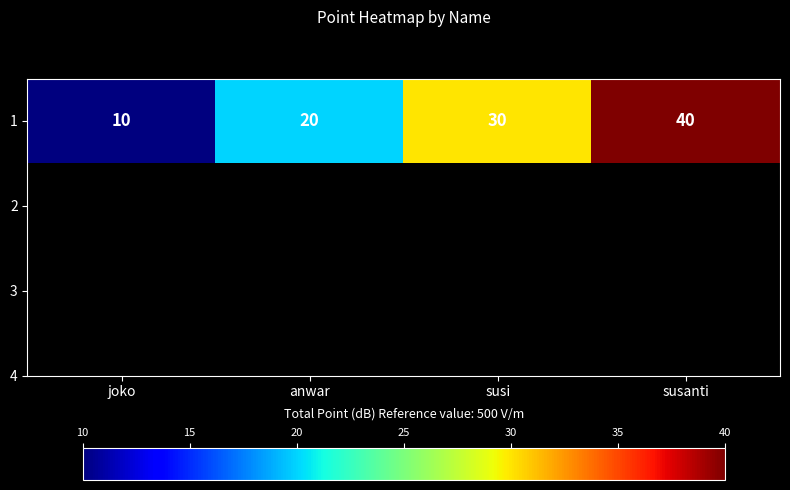

Count the number of categories in the chart.

4